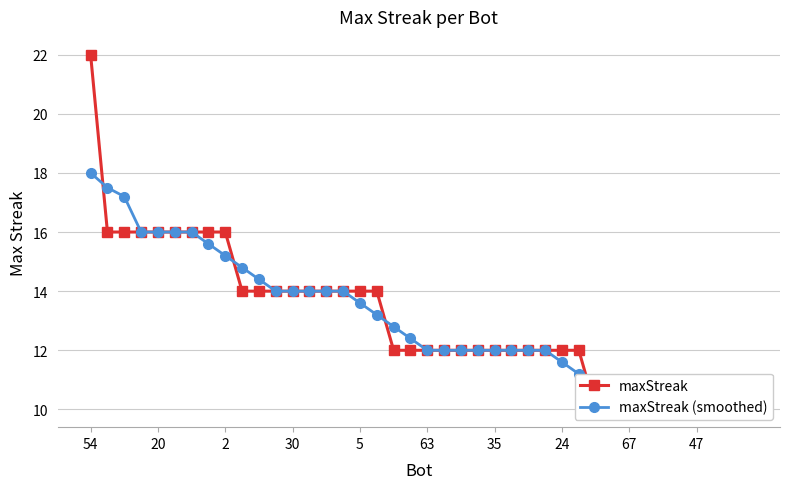

Where is maxStreak nearest to the value 16?

20